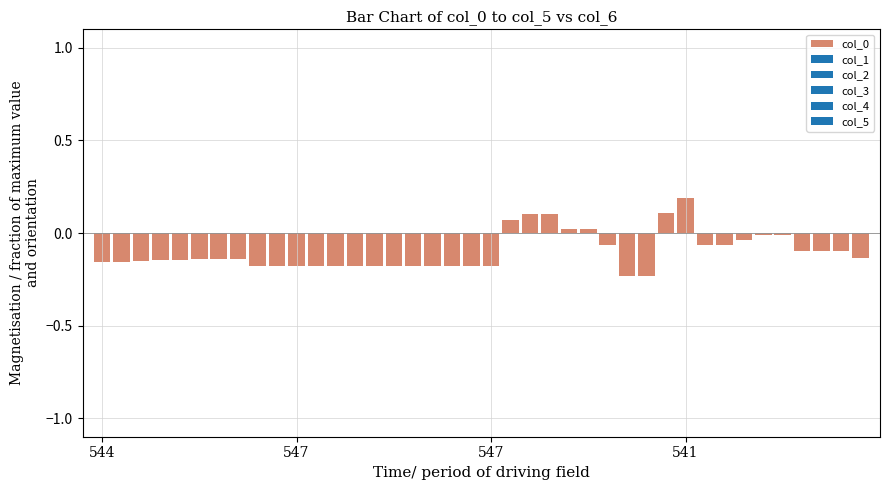

What is the maximum value shown in the chart?

0.2